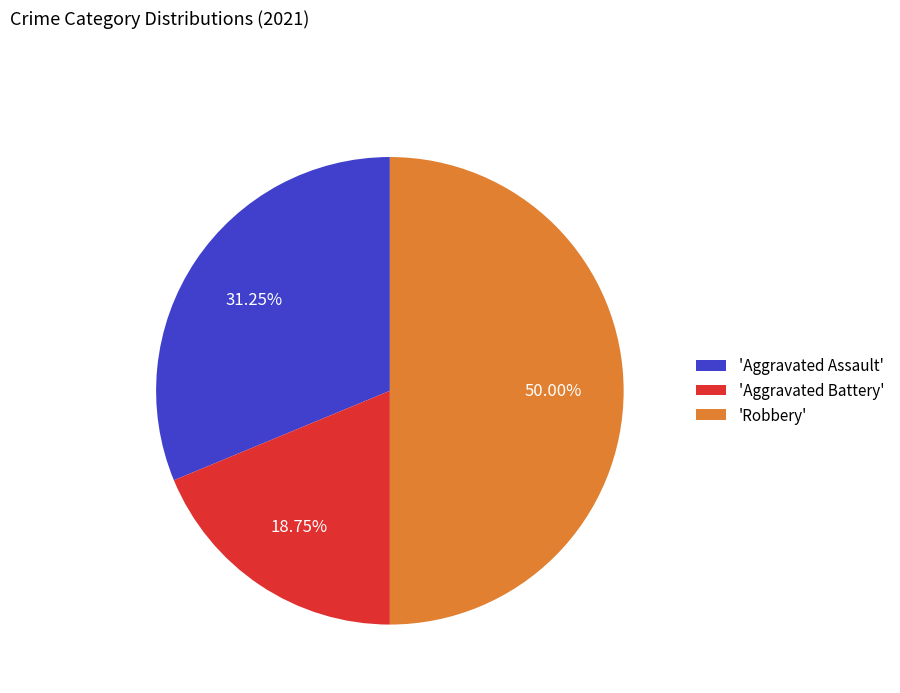

How many segments does this pie chart have?

3